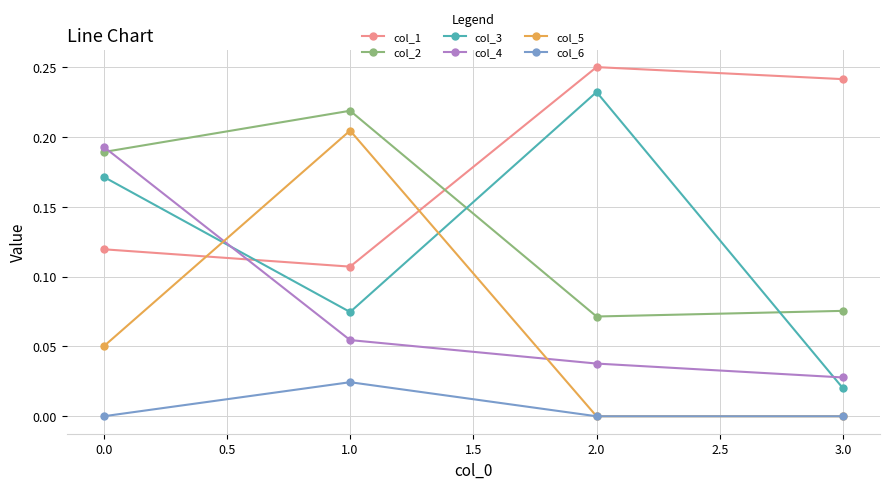

True or false: col_1 and col_4 intersect in this chart.

True